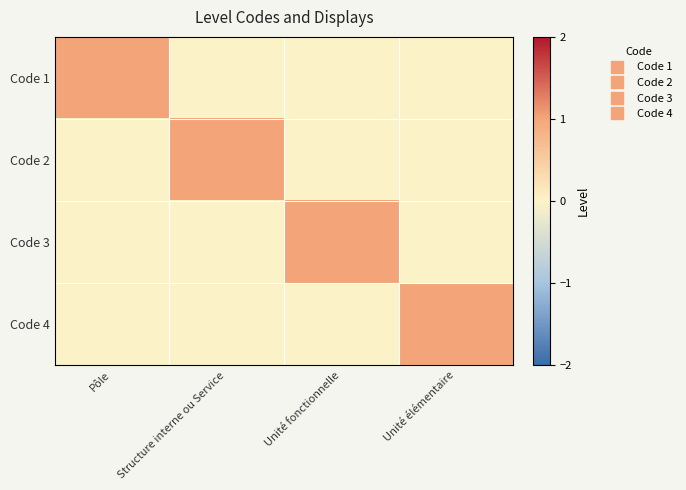

Which series changed the most between Pôle and Unité élémentaire?

Code 1